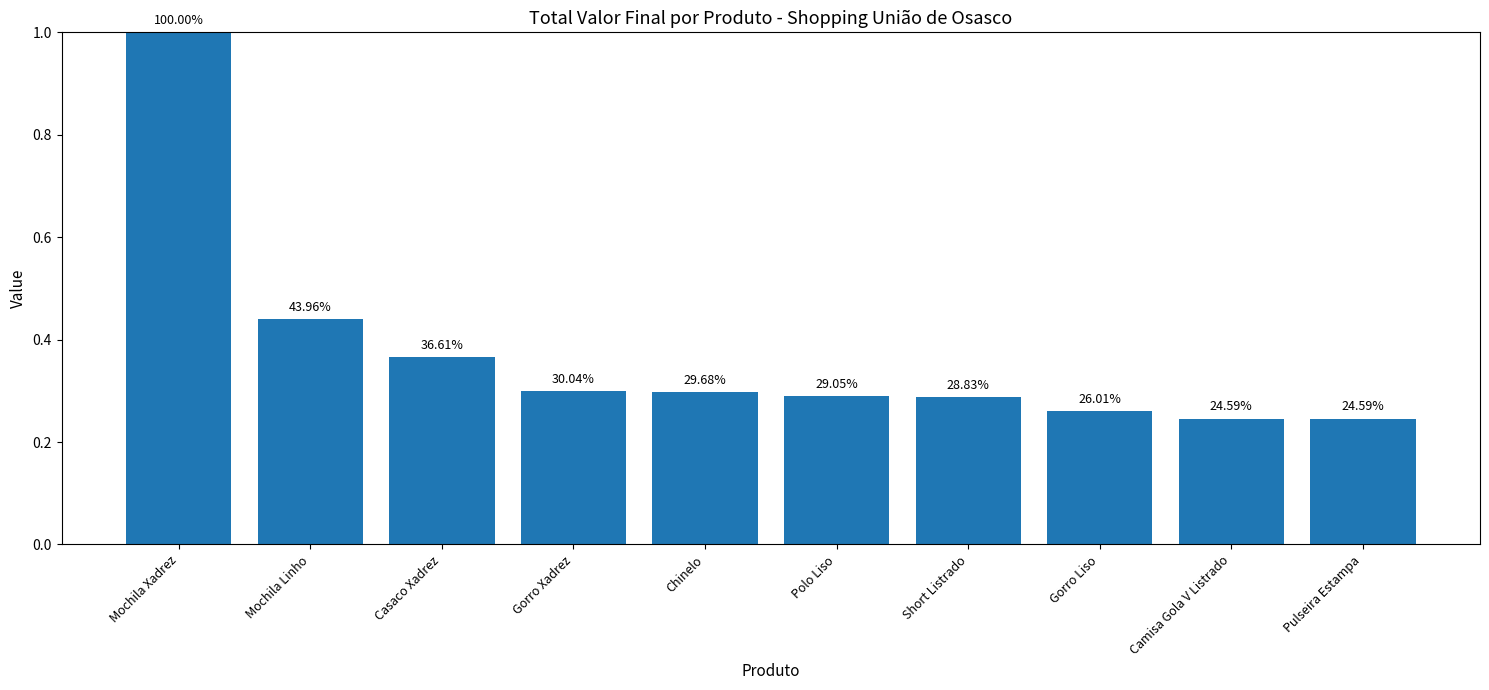

Does the chart contain any negative values?

No